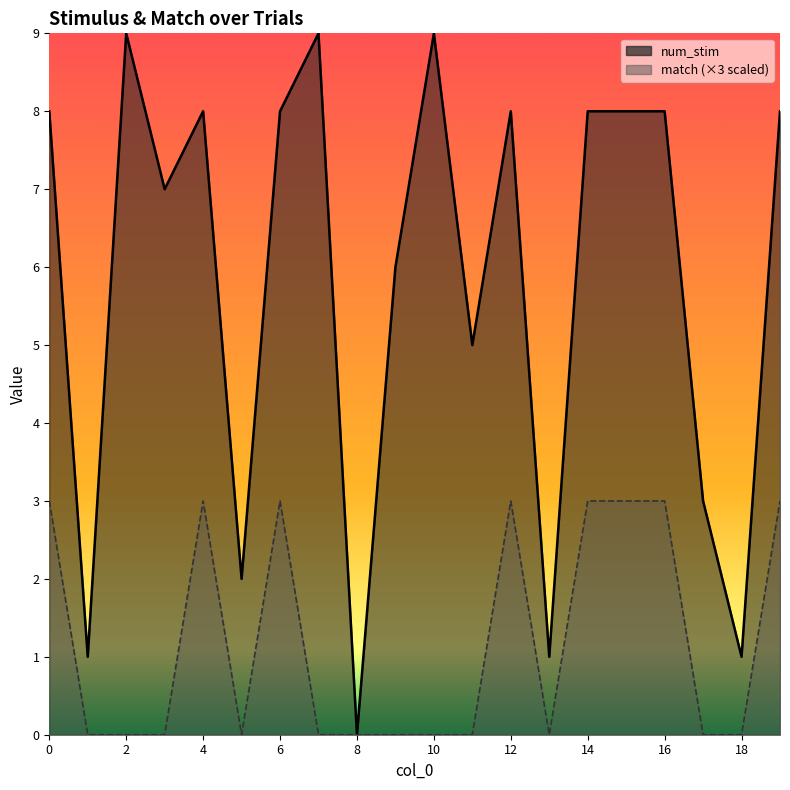

Which category has the lowest value in the match series?

1